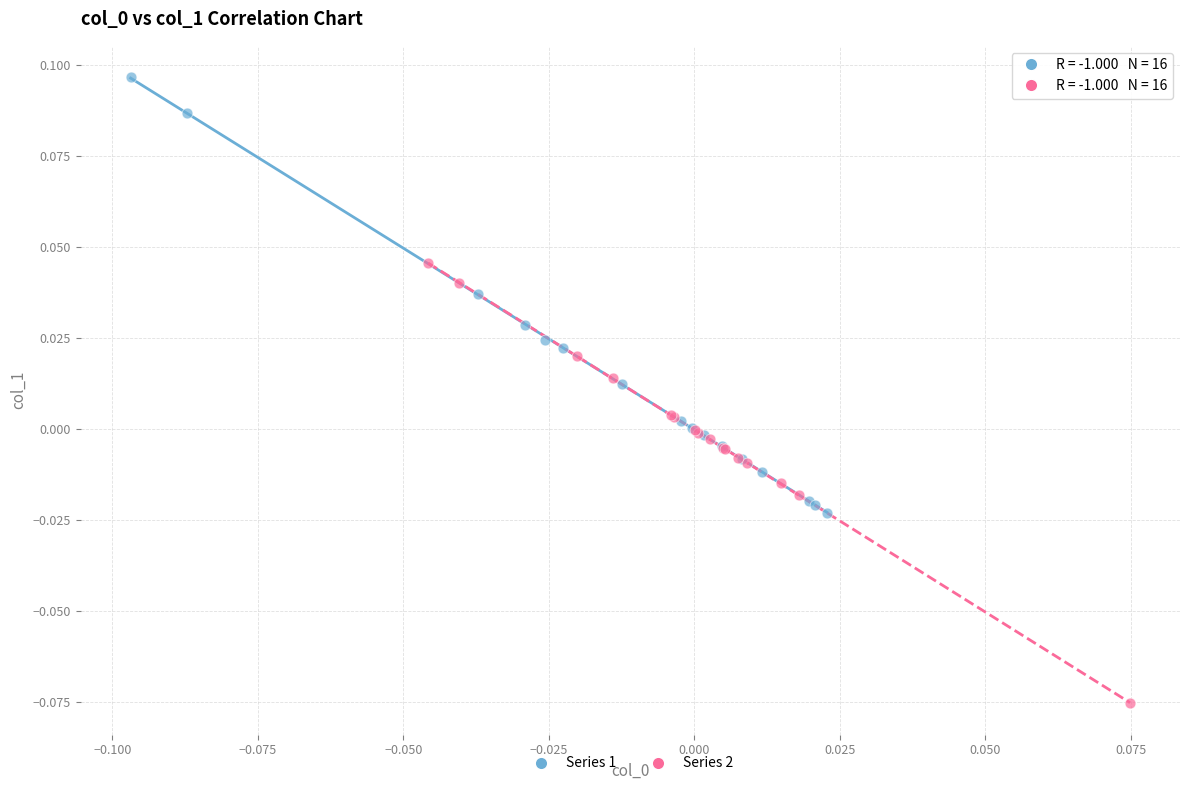

Which series reaches the maximum Y coordinate?

Series 1